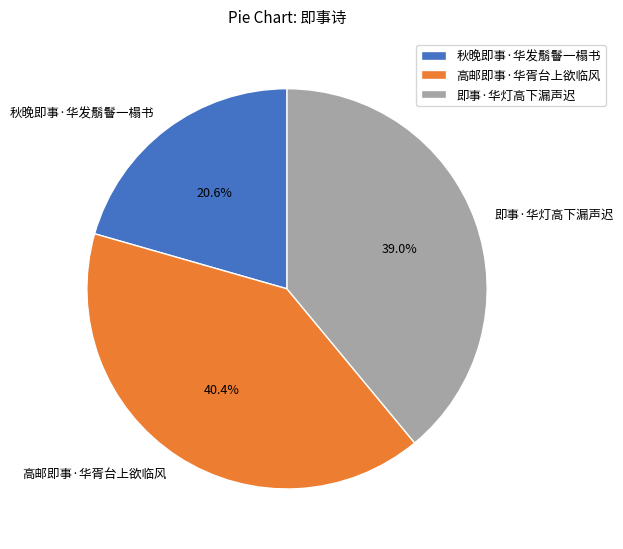

What is the smallest slice in the pie chart?

秋晚即事·华发鬅鬙一榻书